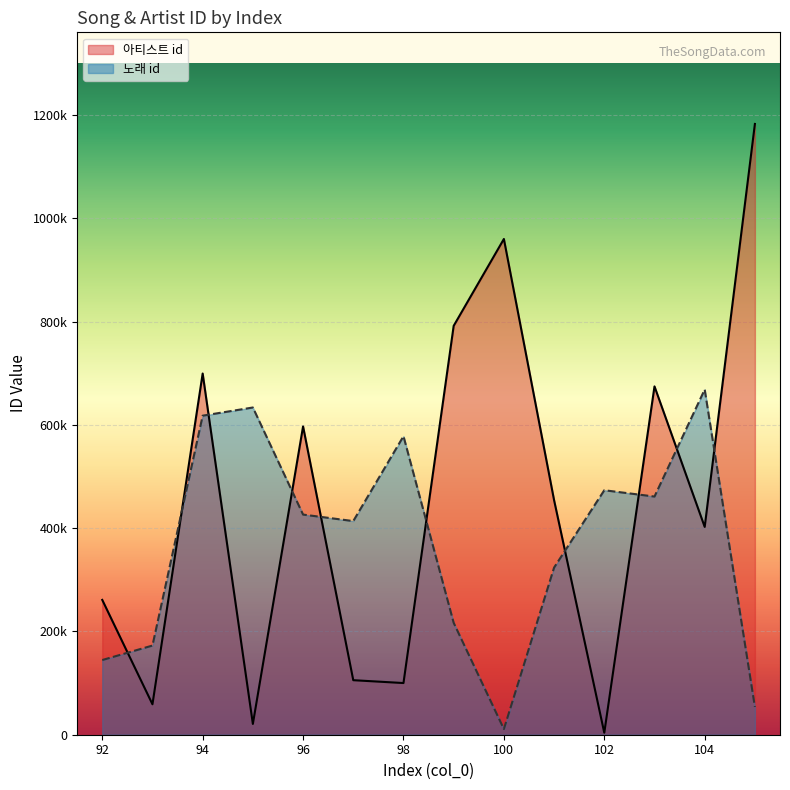

How many series are shown in this chart?

2